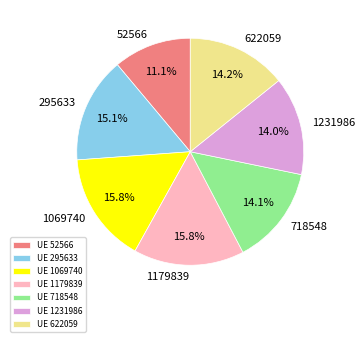

To the nearest percent, what is the difference between the 622059 and 1179839 slice percentages?

2%